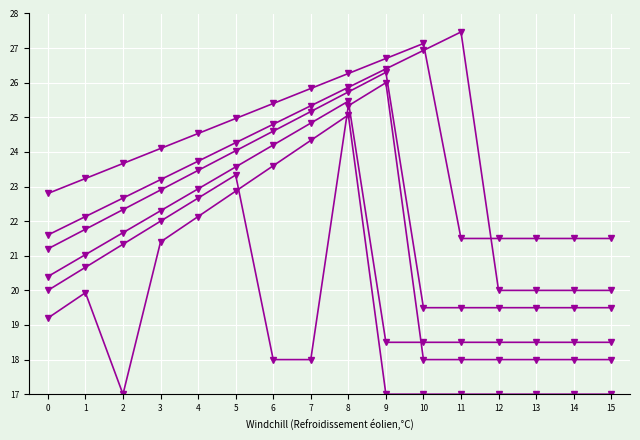

Is this an area chart (filled region under the line)?

No